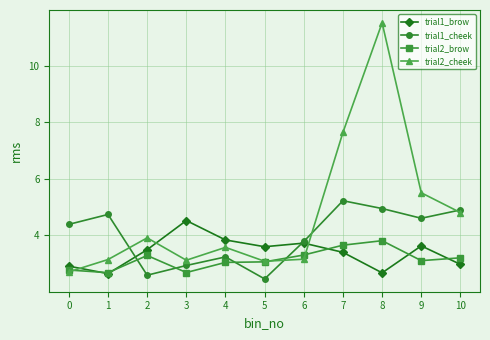

List the series in order of their overall mean, highest first.

trial2_cheek, trial1_cheek, trial1_brow, trial2_brow